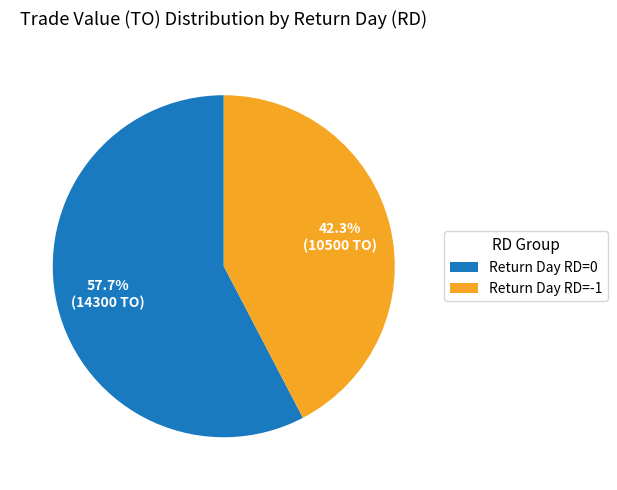

How many segments does this pie chart have?

2